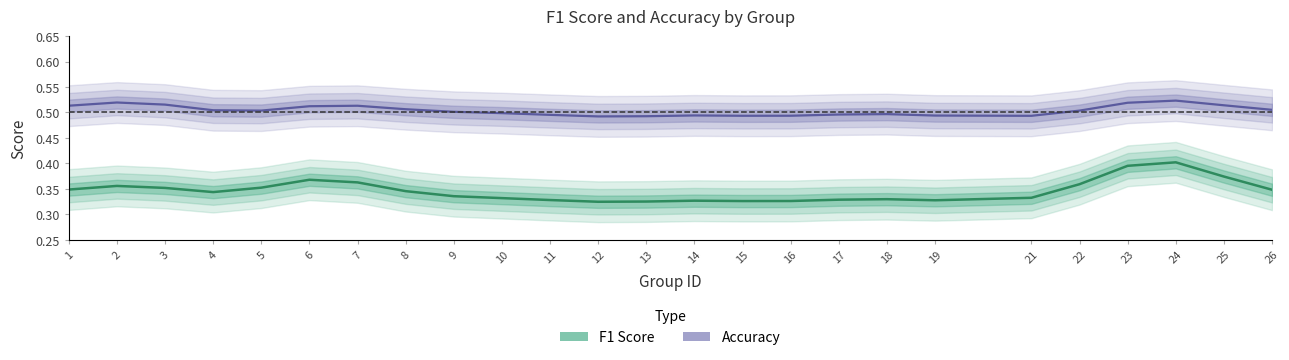

True or false: f1 and accuracy intersect in this chart.

False